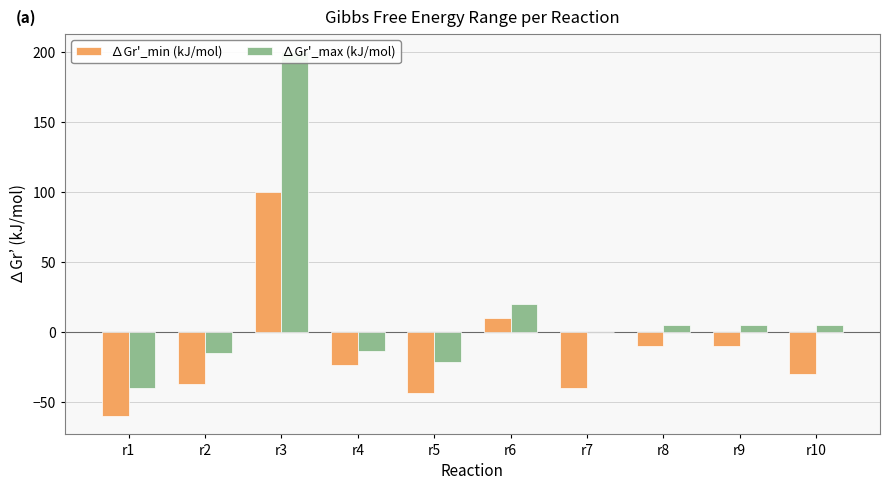

What is the sum of all ∆Gr'_min (kJ/mol) values?

-143.6